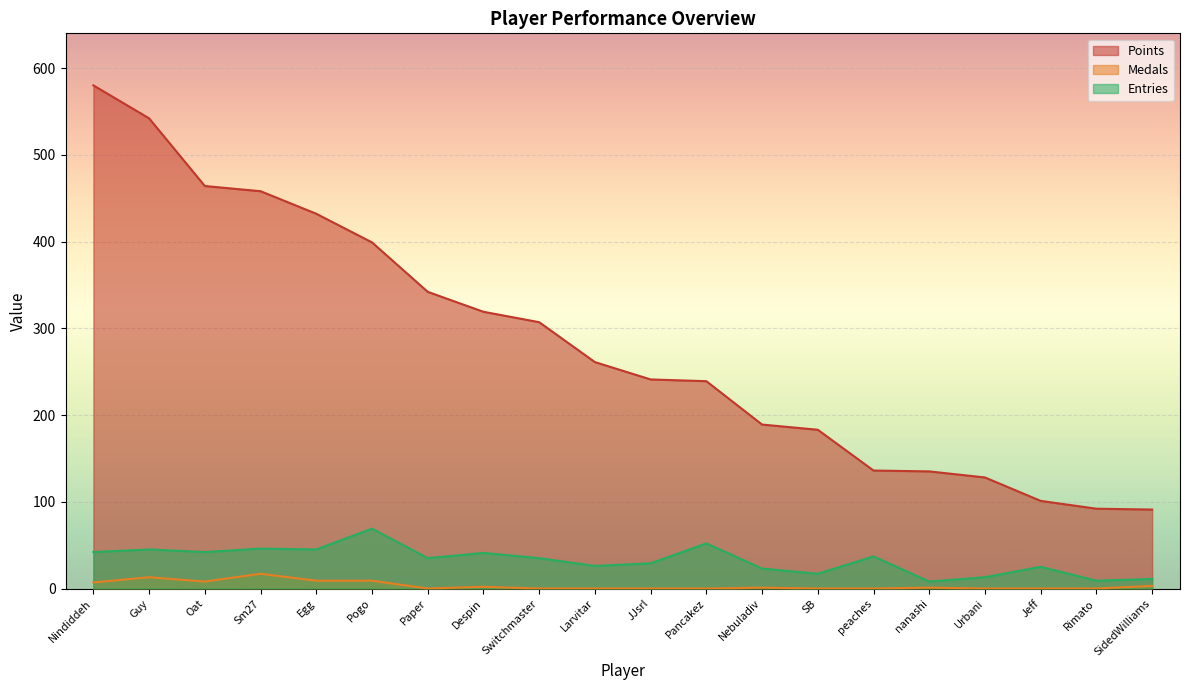

Is it true that Medals equals 0 at SB?

True